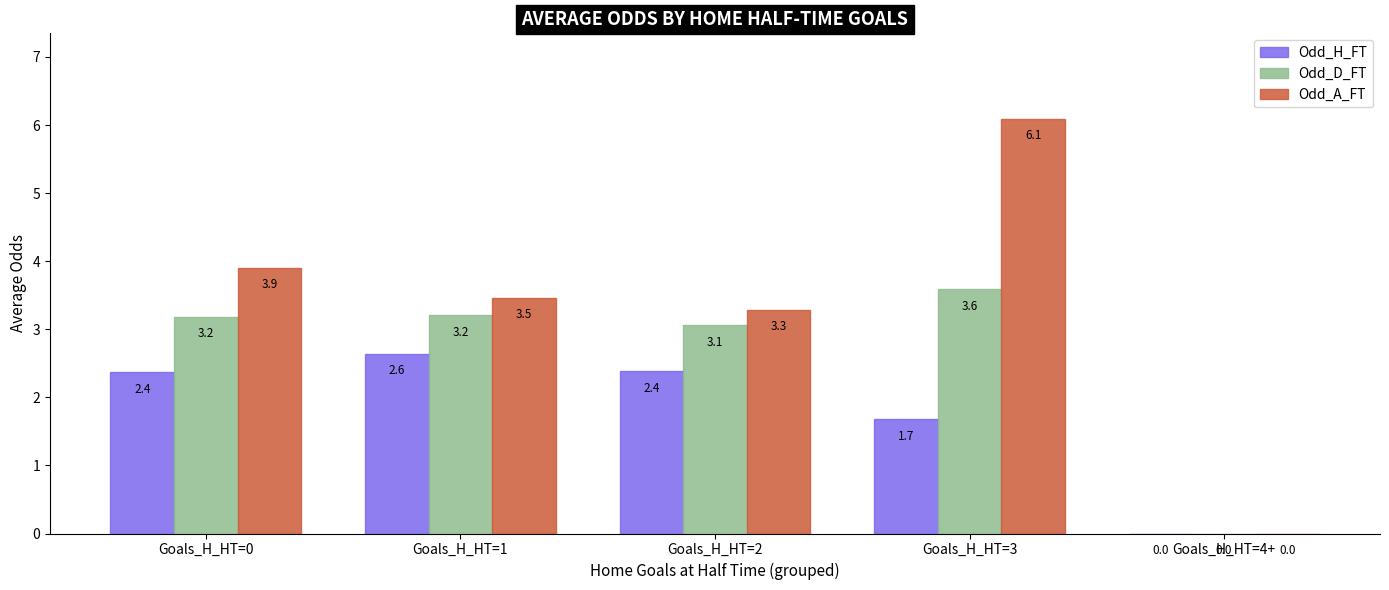

What value does the Odd_A_FT series have at Goals_H_HT=3?

6.1